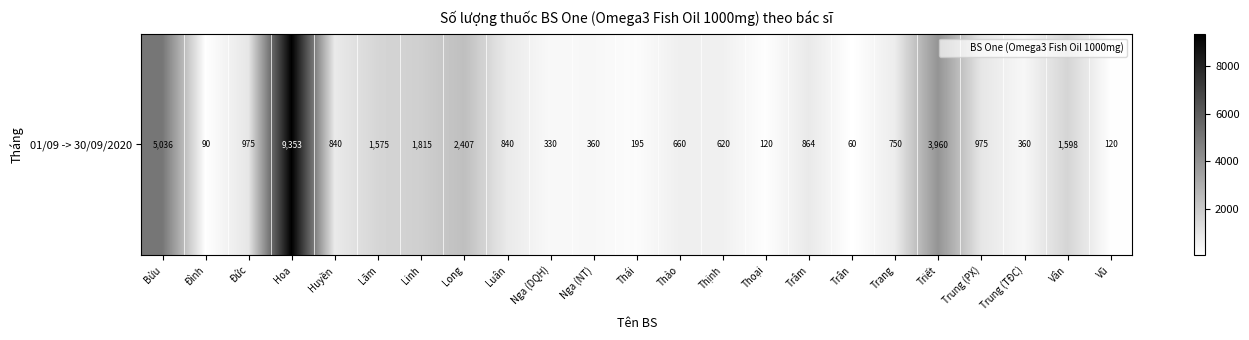

What is the sum of the values at Luân and Hoa?

10193